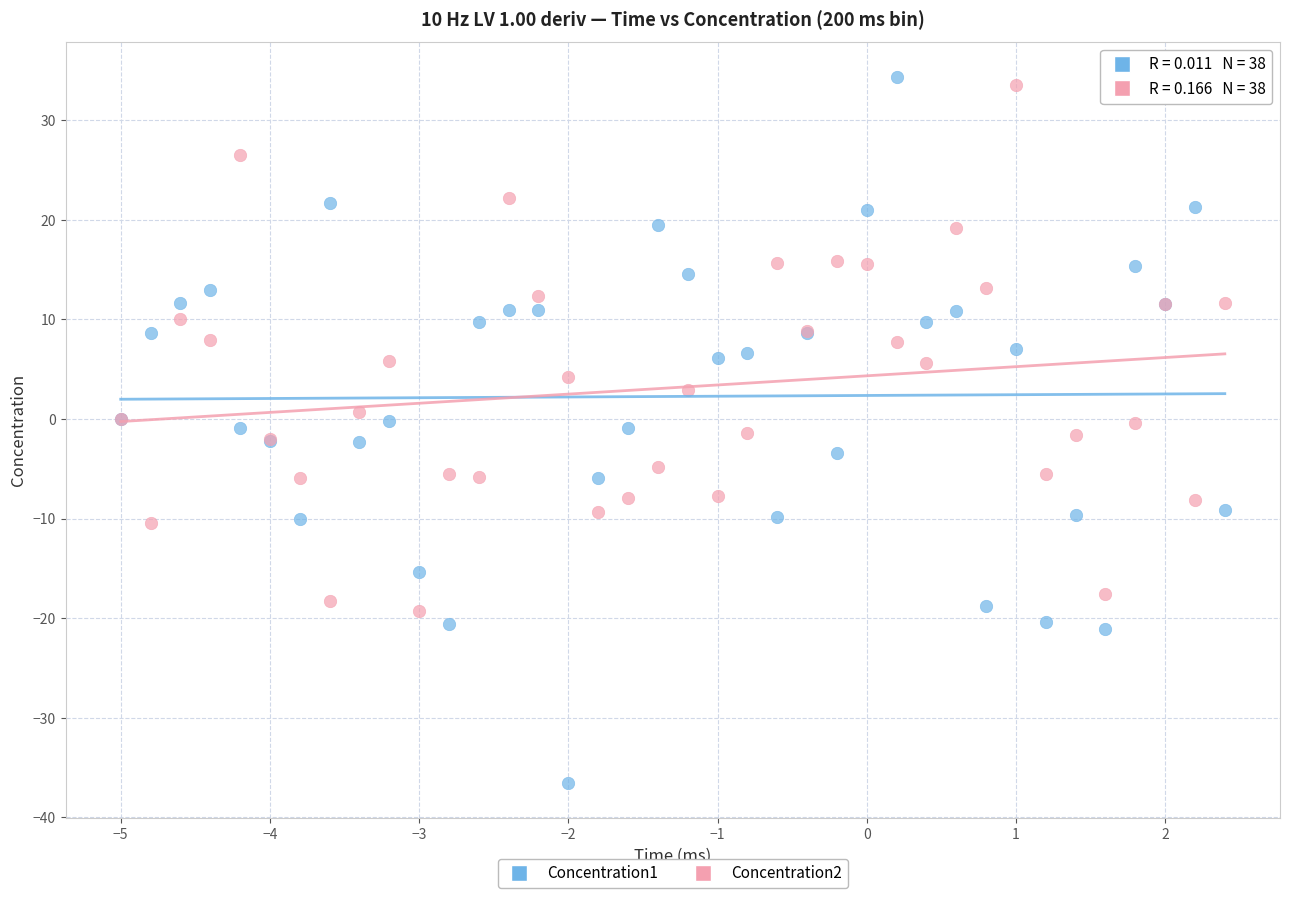

What are all the series names shown in the legend?

Concentration1, Concentration2